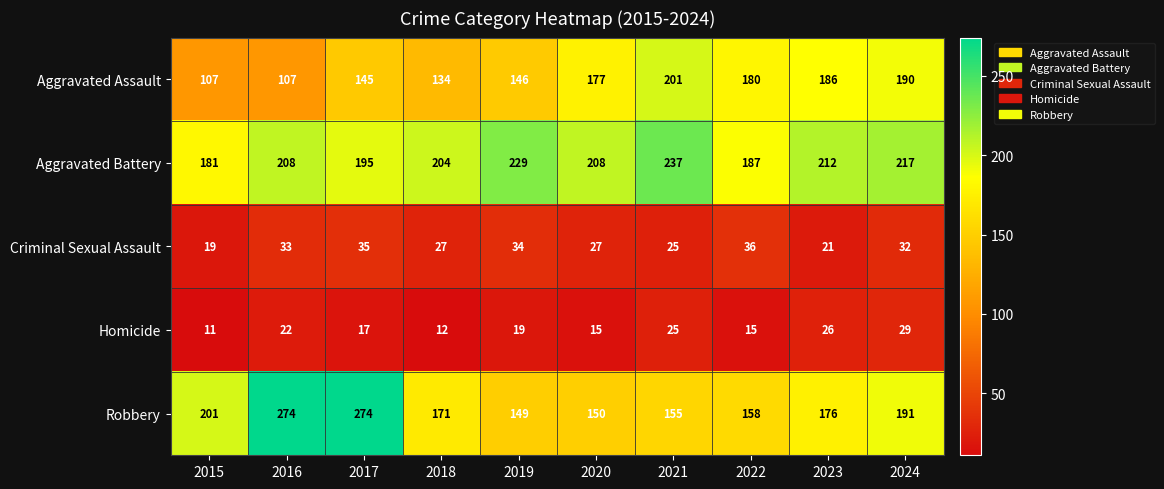

Which series has the largest total across all categories?

Aggravated Battery